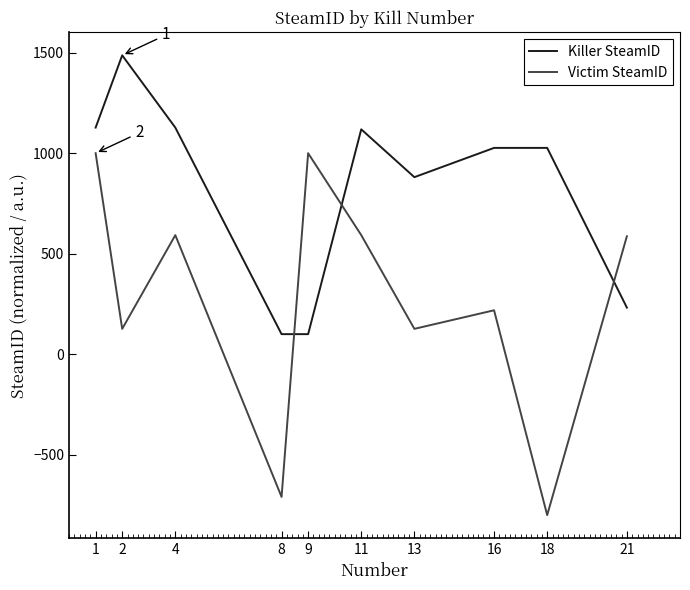

What is the difference between the Killer SteamID values at 21 and 9?

132.0